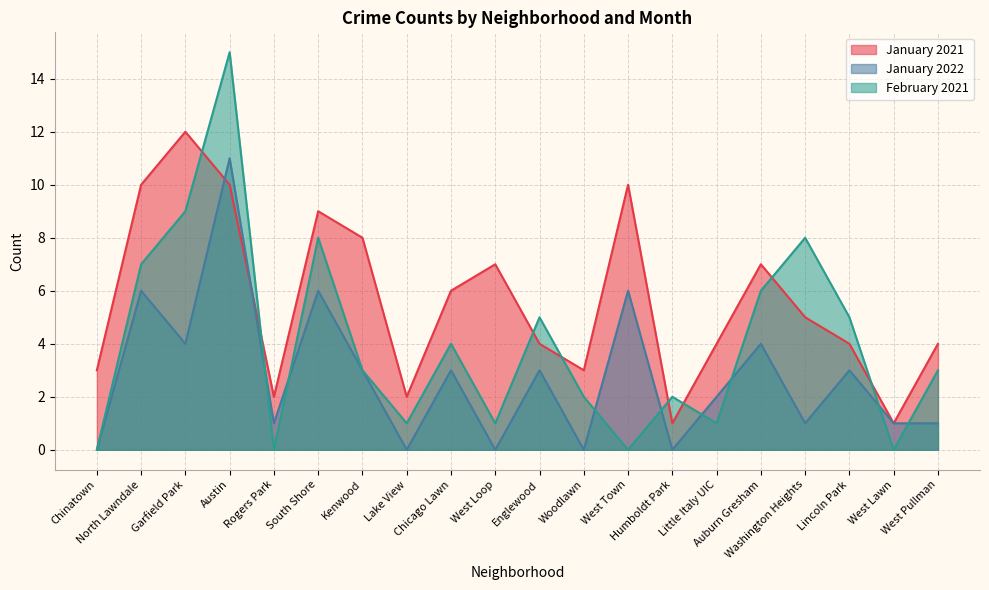

Is it true that January 2022 equals 0 at Woodlawn?

True